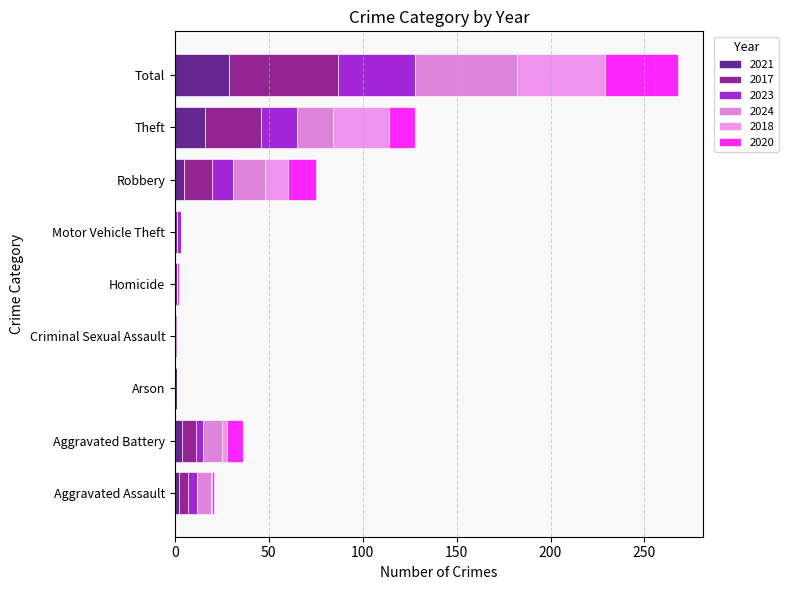

Count the number of categories in the chart.

9